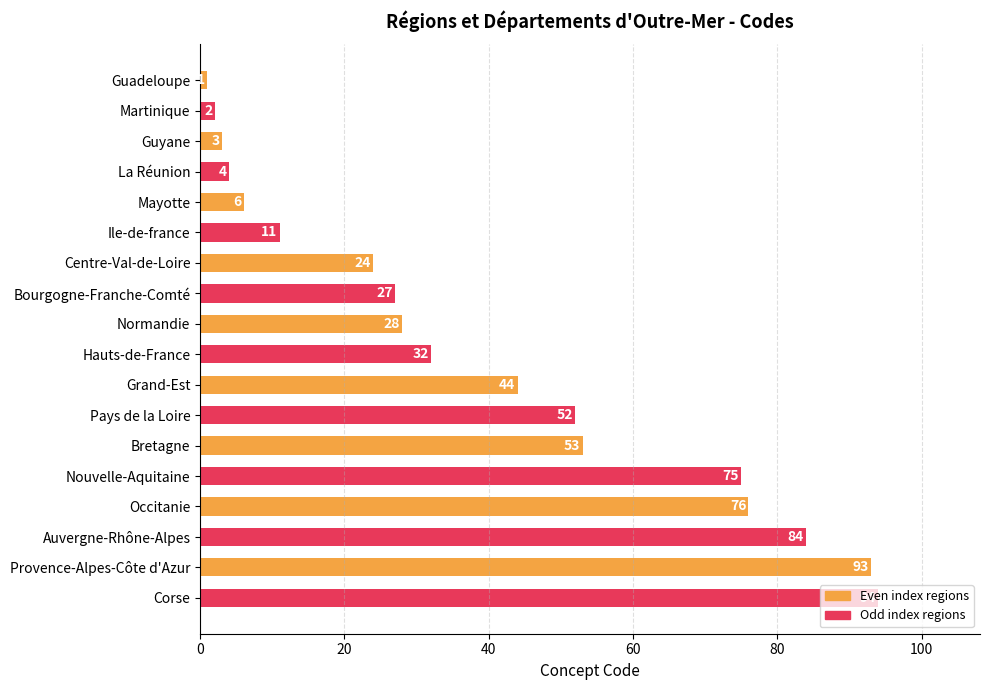

What is the smallest value displayed?

1